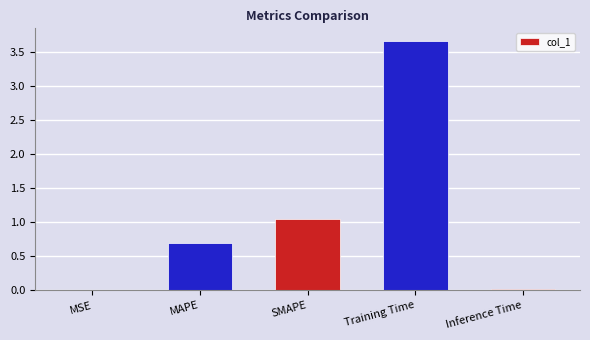

Is it true that the value at MAPE is 0.4?

False